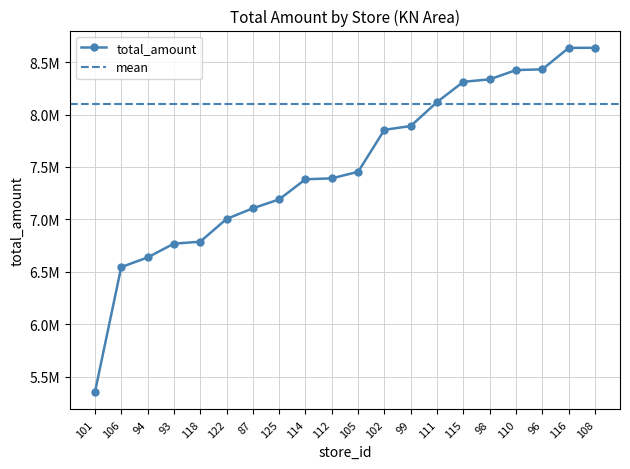

List the labels in order of value, largest first.

108, 116, 96, 110, 98, 115, 111, 99, 102, 105, 112, 114, 125, 87, 122, 118, 93, 94, 106, 101